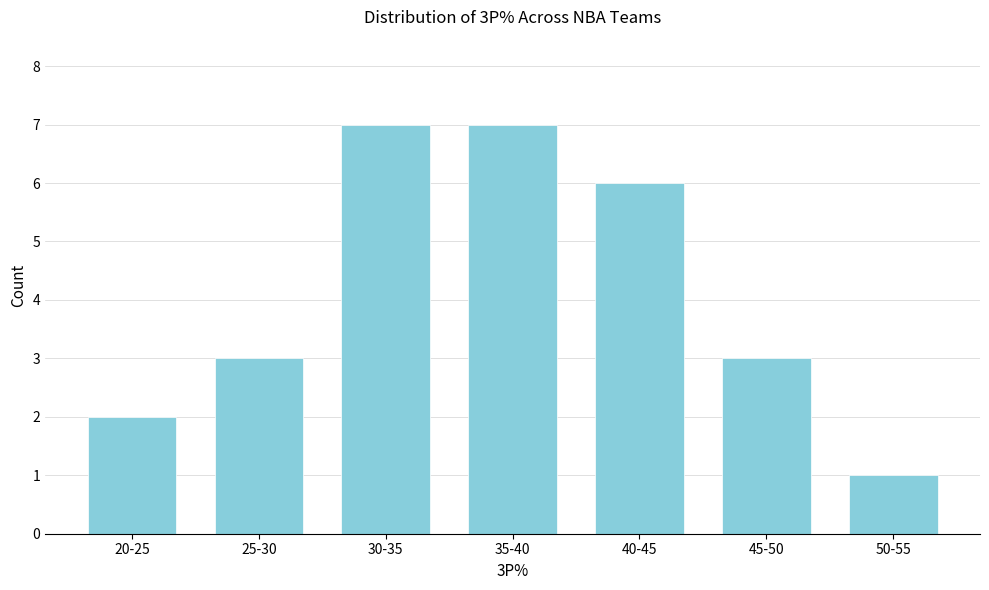

Reading left to right, extract all data points from this chart.

2	3	7	7	6	3	1